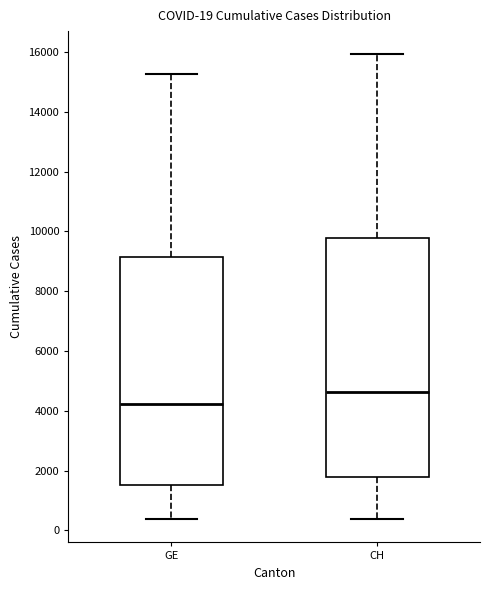

Comparing the boxes themselves (not the whiskers), which one is the tallest?

CH